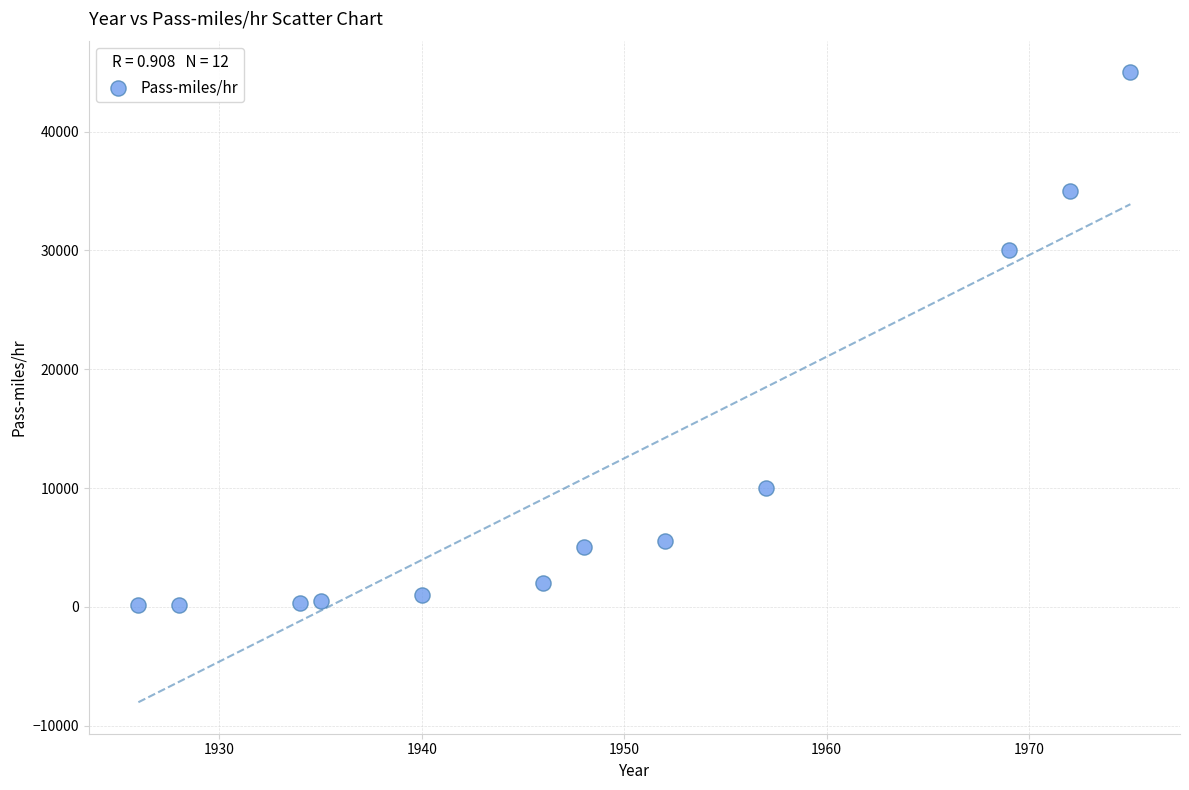

What is the average Y value?

11218